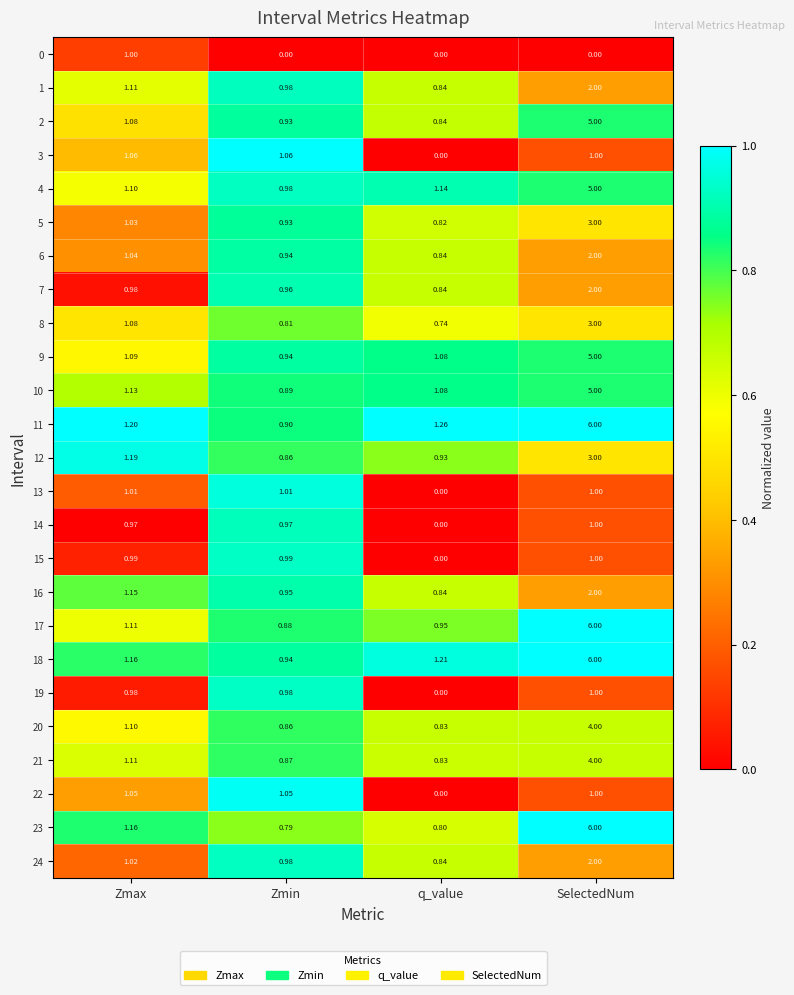

How many categories are shown in the chart?

4